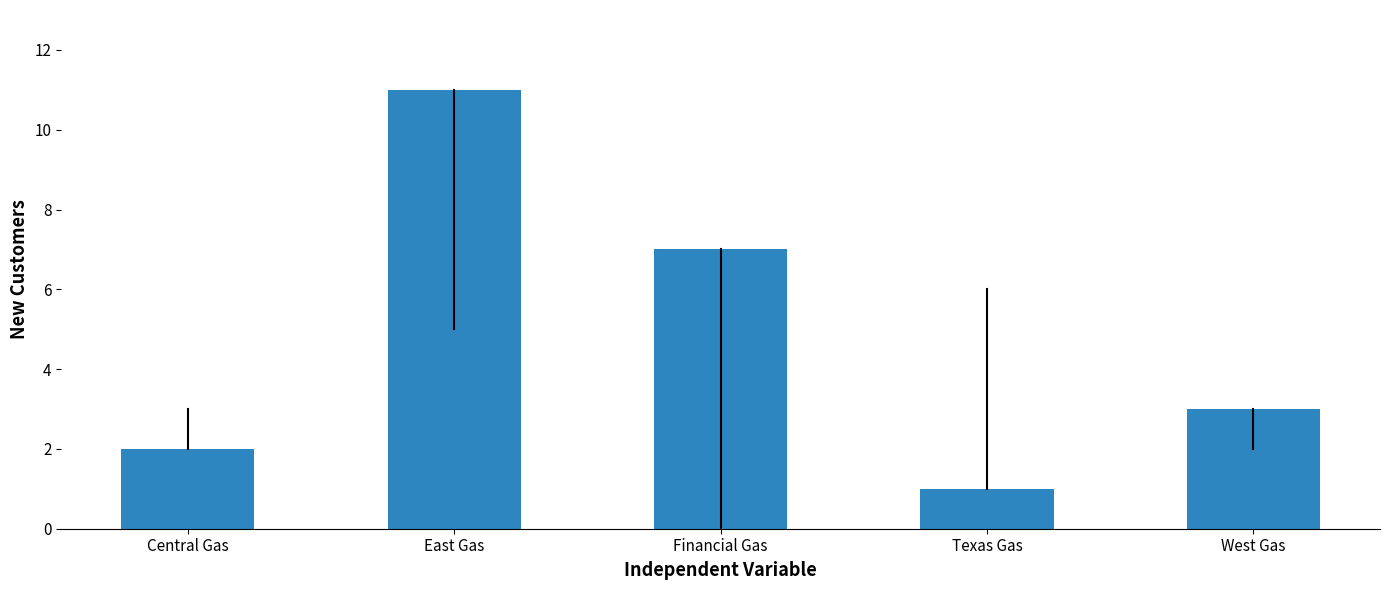

Is it true that the value at Texas Gas is 1?

True